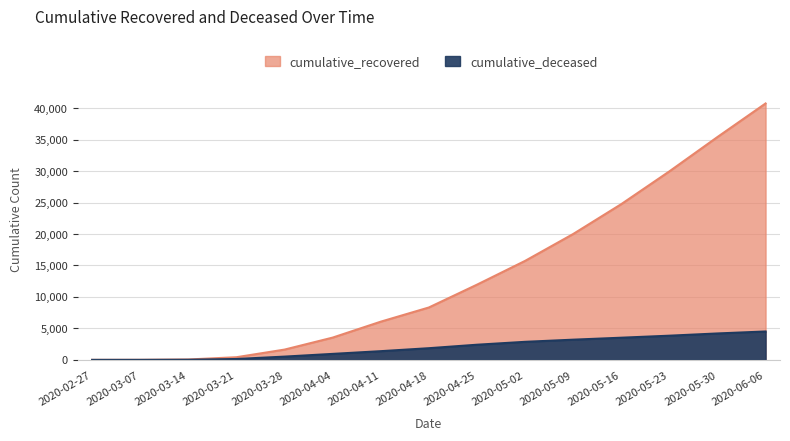

What is the value of the cumulative_recovered point at the 7th from the left?

6072